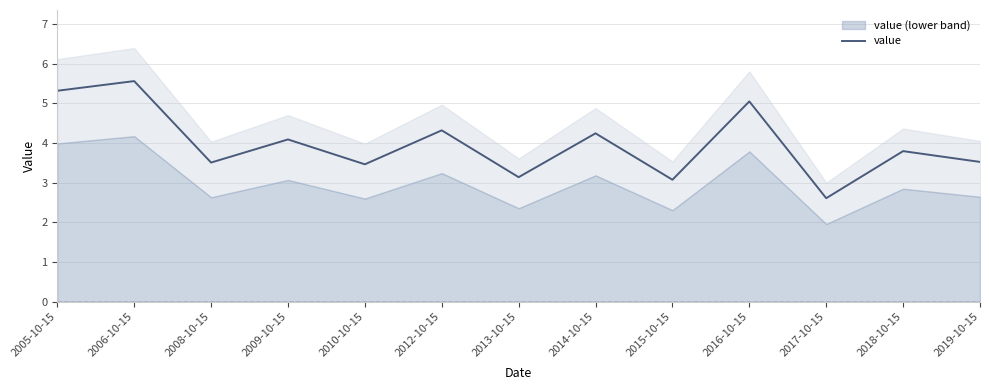

How many data points are above 3?

12